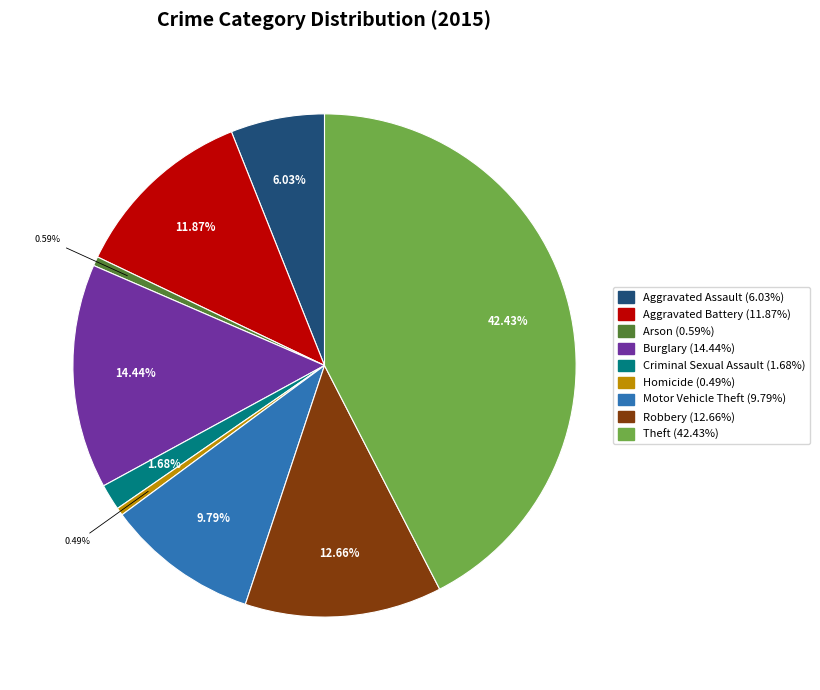

To the nearest percent, what is the difference between the largest and smallest slice percentages?

42%